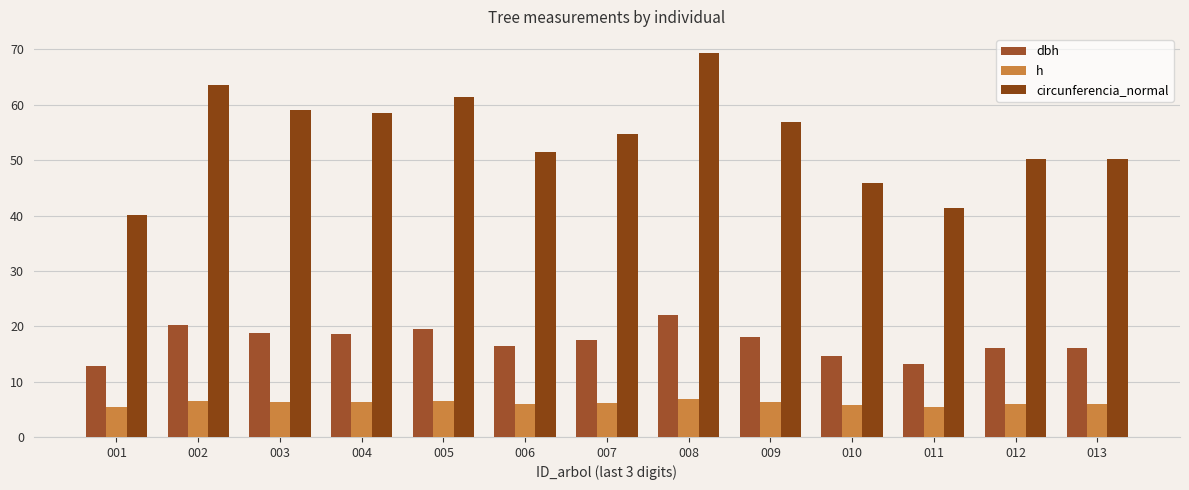

How many data points does each series have?

13